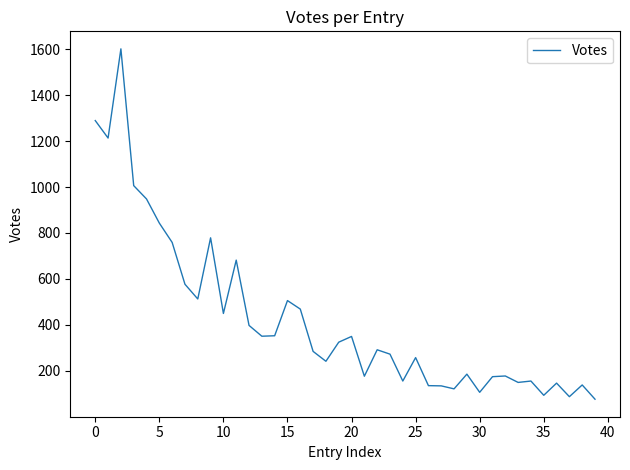

What is the greatest value displayed?

1601